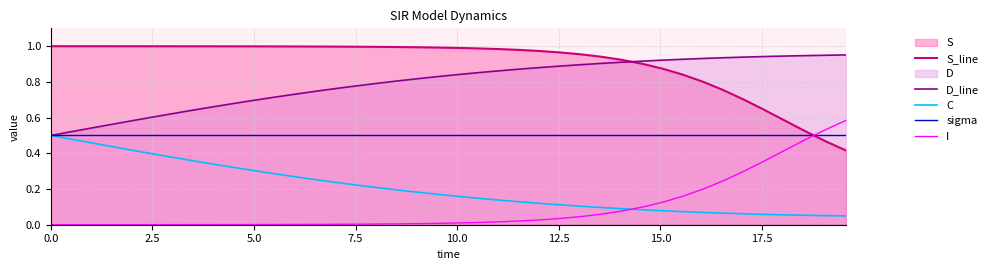

Which series has the largest total across all categories?

S_line